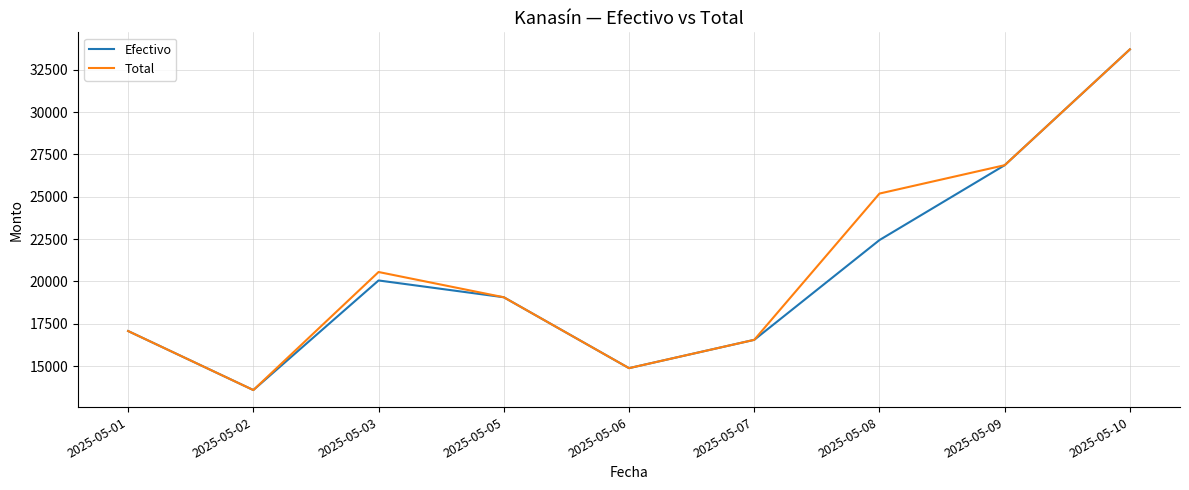

What is the average value of the Total series?

20825.1